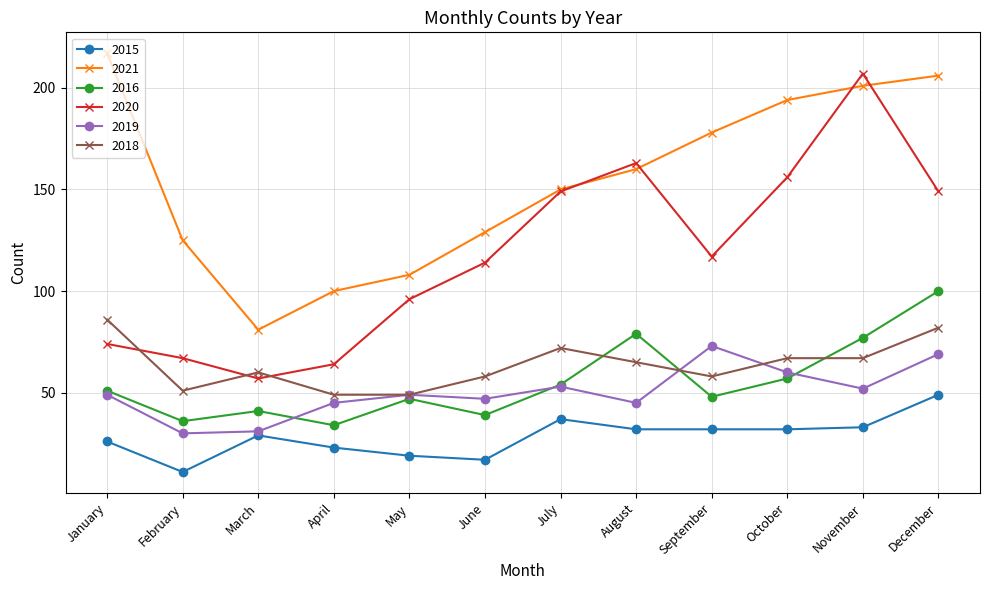

What value does the 2020 series have at December?

149